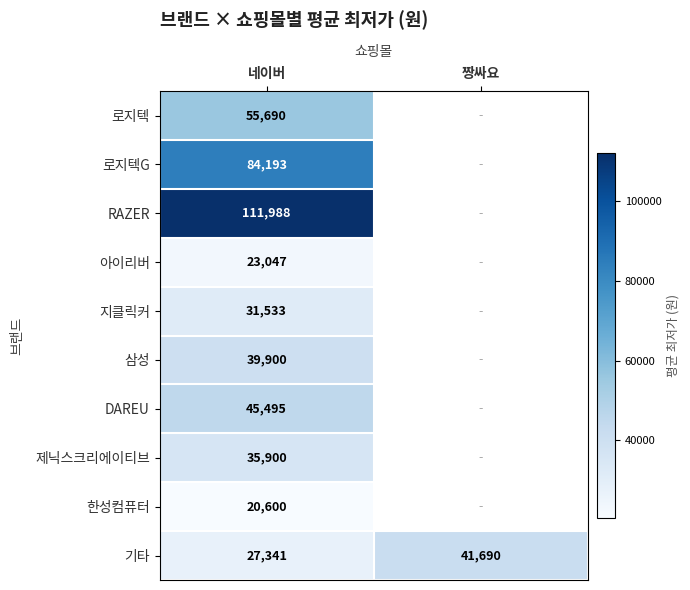

Which has a higher value, 네이버 or 짱싸요?

짱싸요